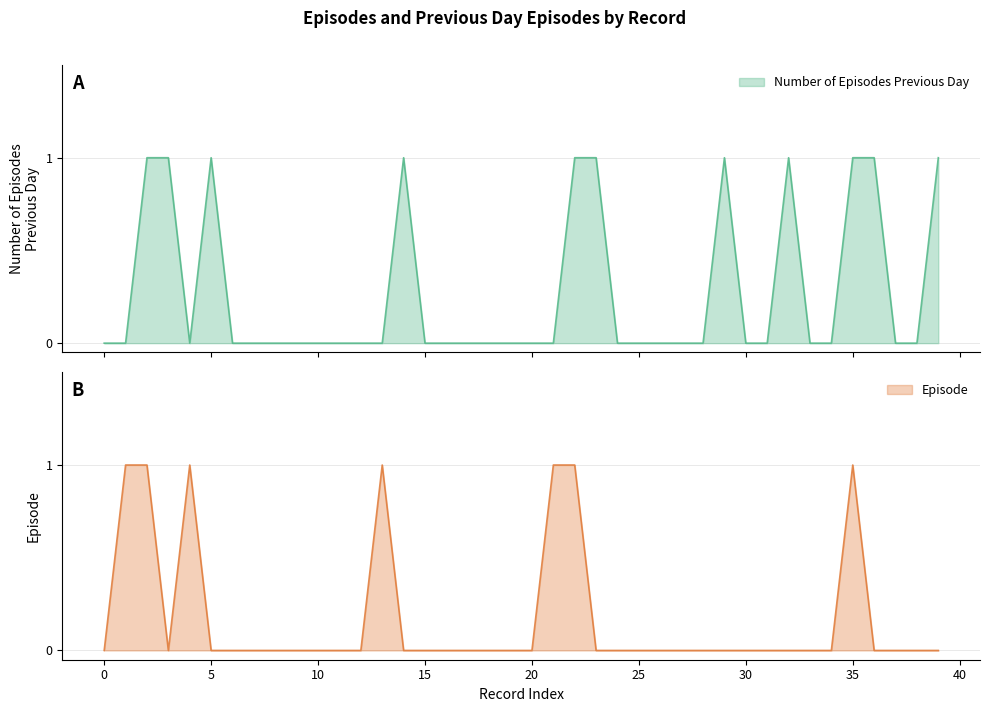

Rank the series by their average value, from highest to lowest.

Number of Episodes Previous Day, Episode